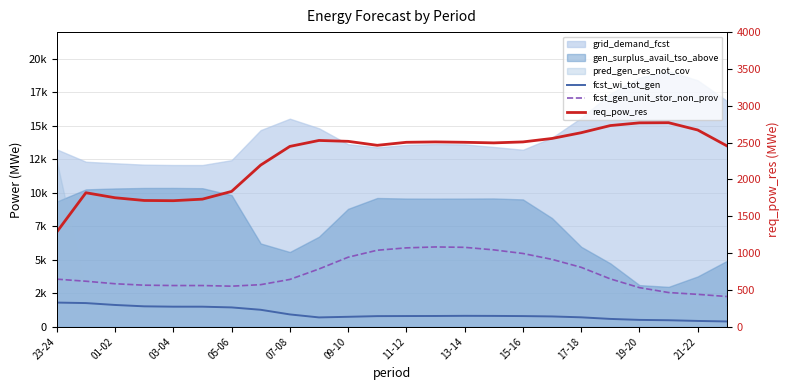

Is it true that req_pow_res equals 2770 at 21?

True